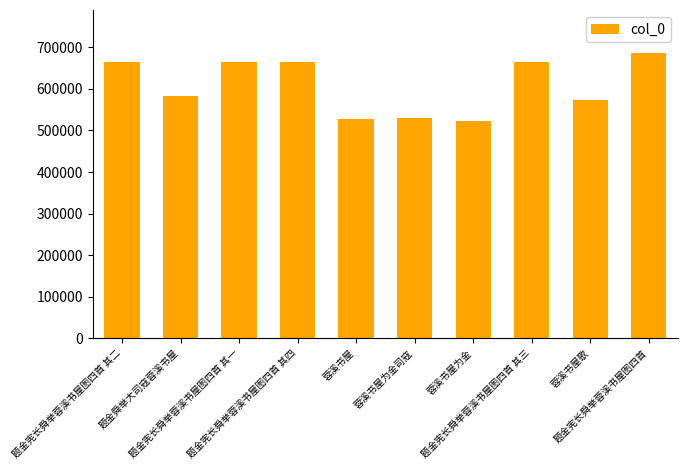

What is the minimum value shown in the chart?

522055